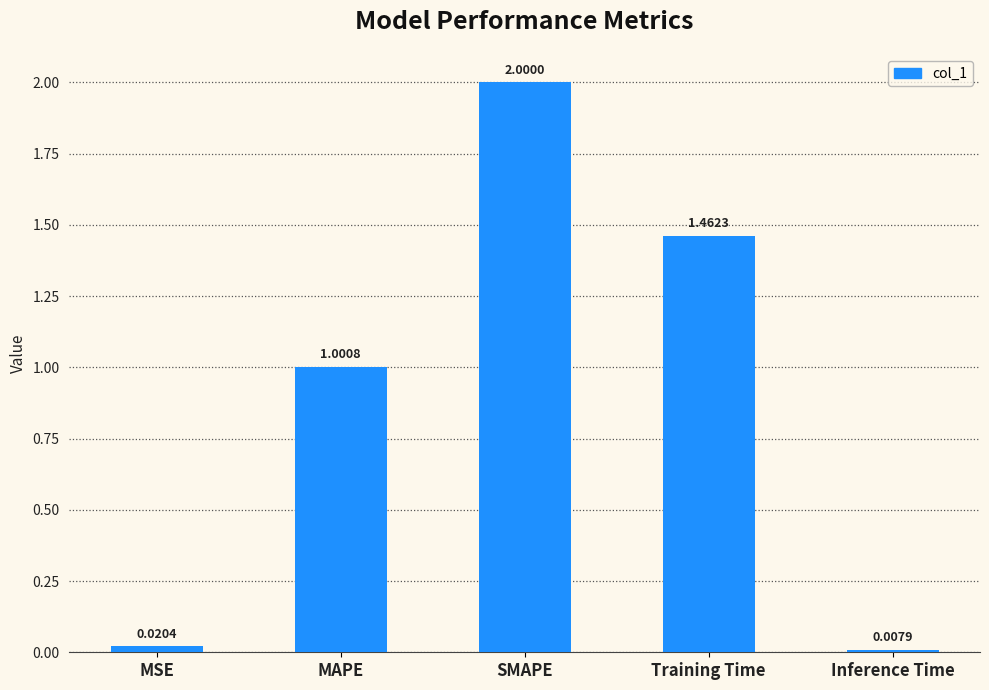

At which category does the chart reach its peak across all series?

SMAPE